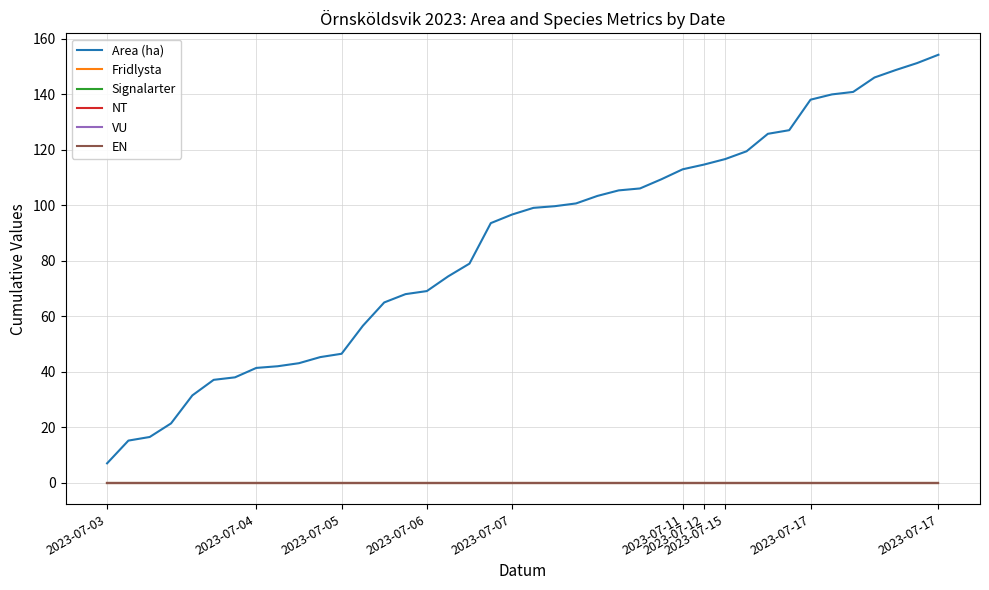

Does the chart display data point markers on the line(s)?

No